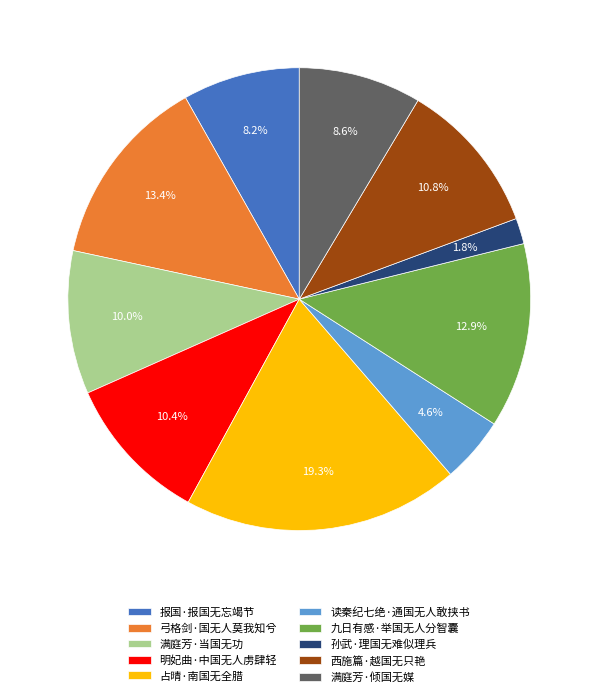

To the nearest percent, what portion does 弓格剑·国无人莫我知兮 represent?

13%